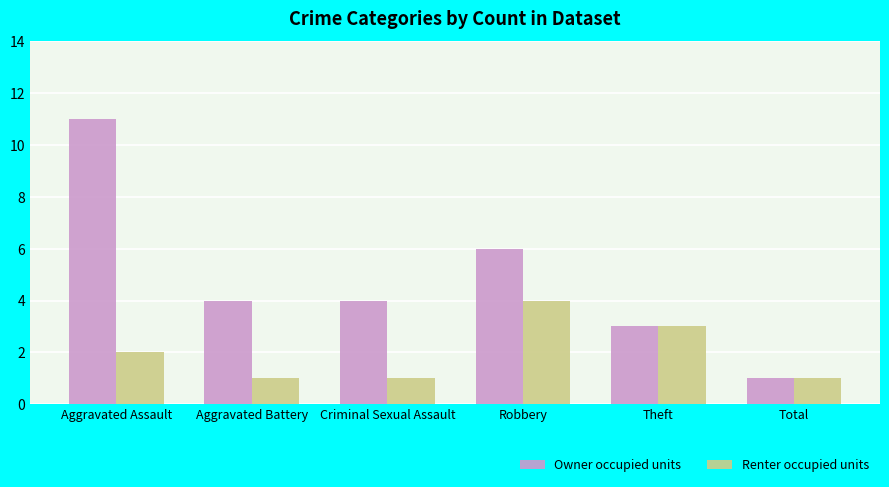

Which series has the largest range (max minus min)?

Owner occupied units